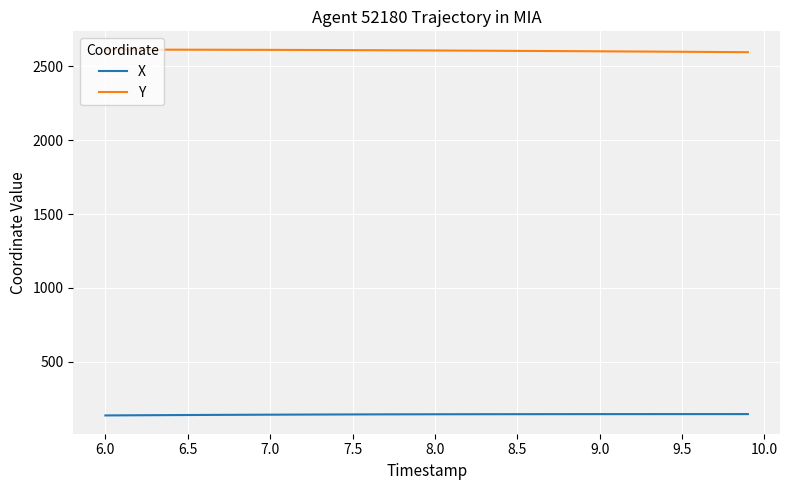

True or false: X and Y cross at least once.

False